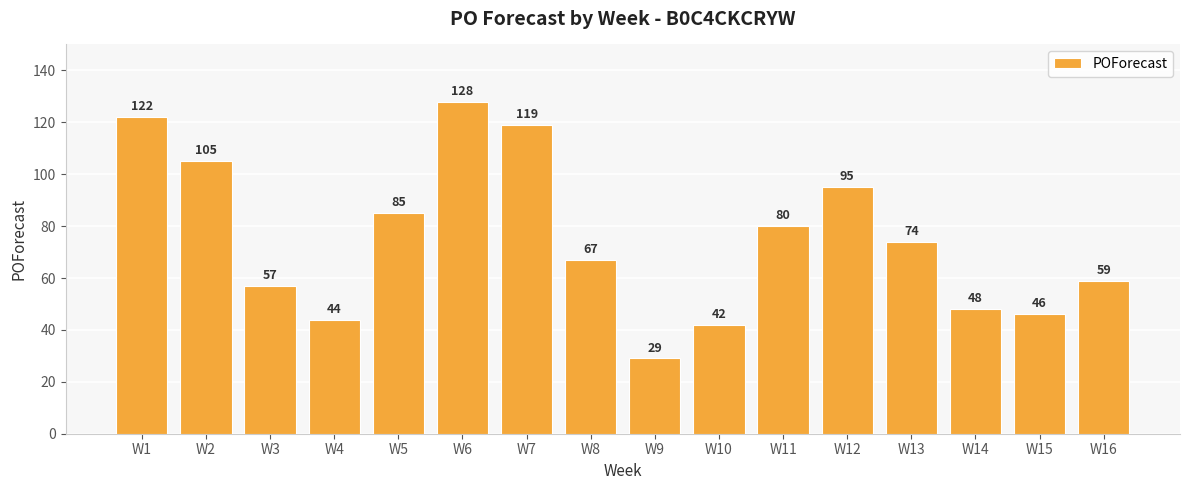

True or false: the data shows 96 at W8.

False